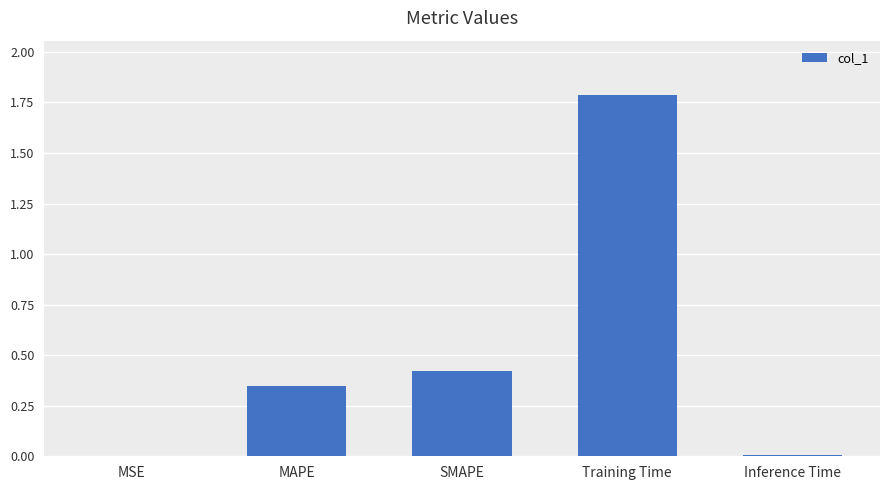

Is it true that the value at Inference Time is 0.0?

True